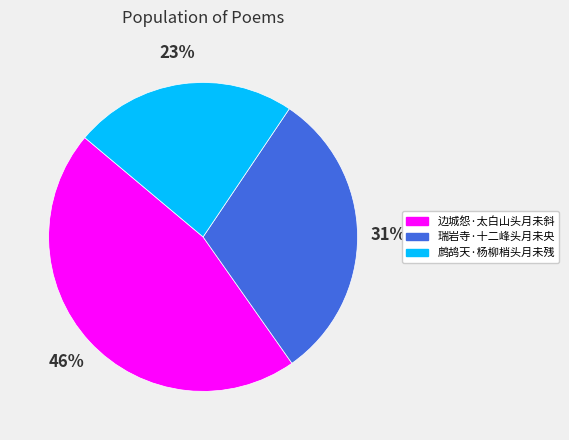

Combined, do 鹧鸪天·杨柳梢头月未残 and 瑞岩寺·十二峰头月未央 account for over 50%?

Yes